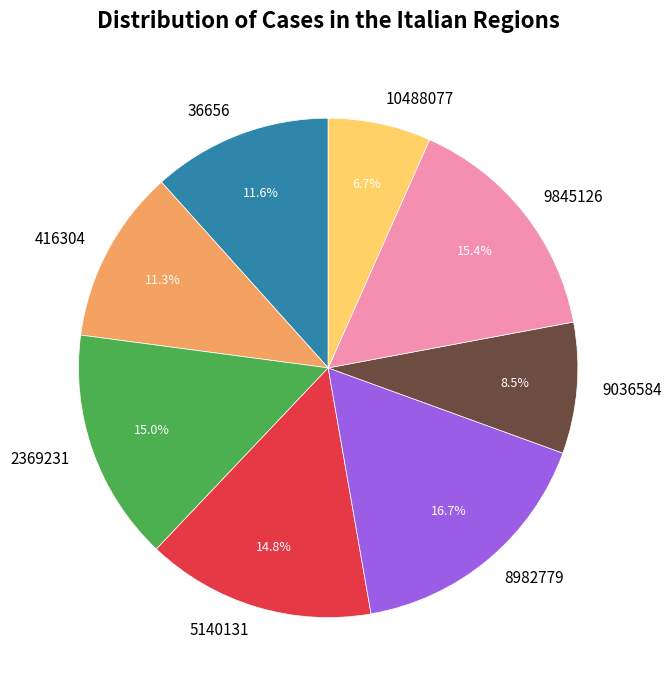

To the nearest percent, what is the combined percentage of 5140131 and 9036584?

23%